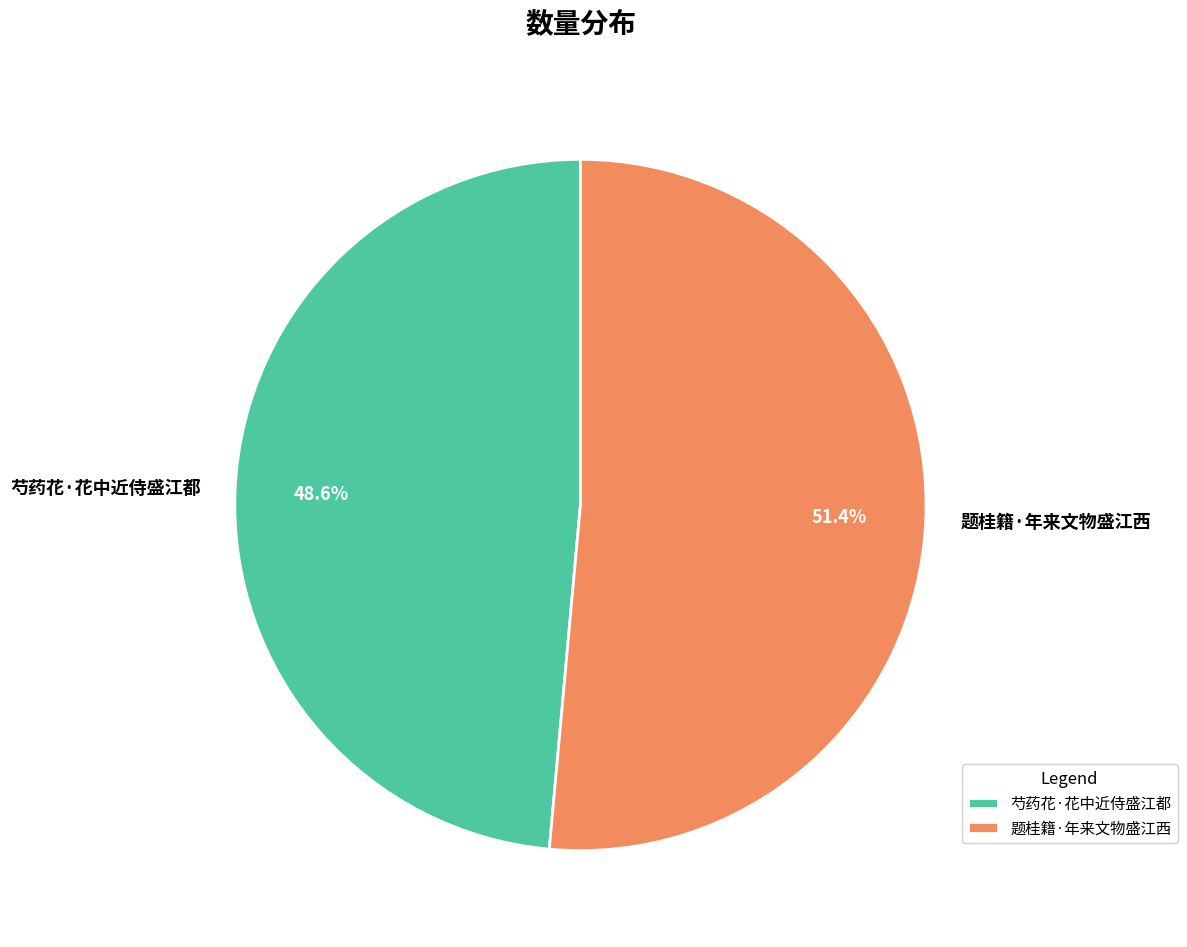

To the nearest percent, what is the difference between the 芍药花·花中近侍盛江都 and 题桂籍·年来文物盛江西 slice percentages?

3%